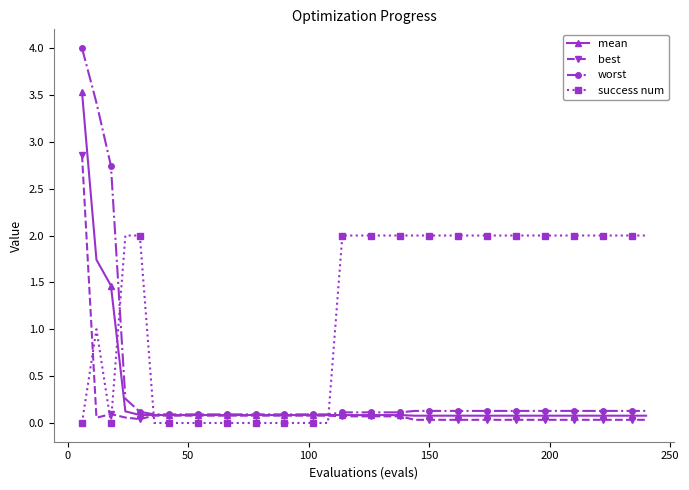

List the series in order of their peak value, lowest first.

success num, best, mean, worst